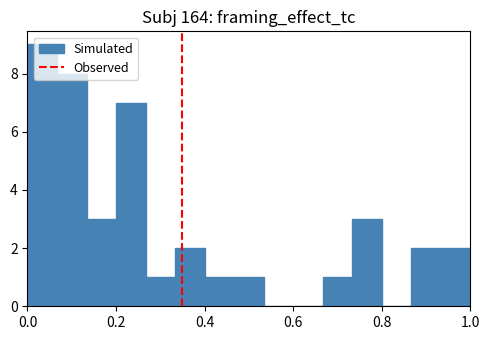

Around what value on the x-axis is the tallest bar? Give the approximate position of its centre, as read against the axis.

0.04